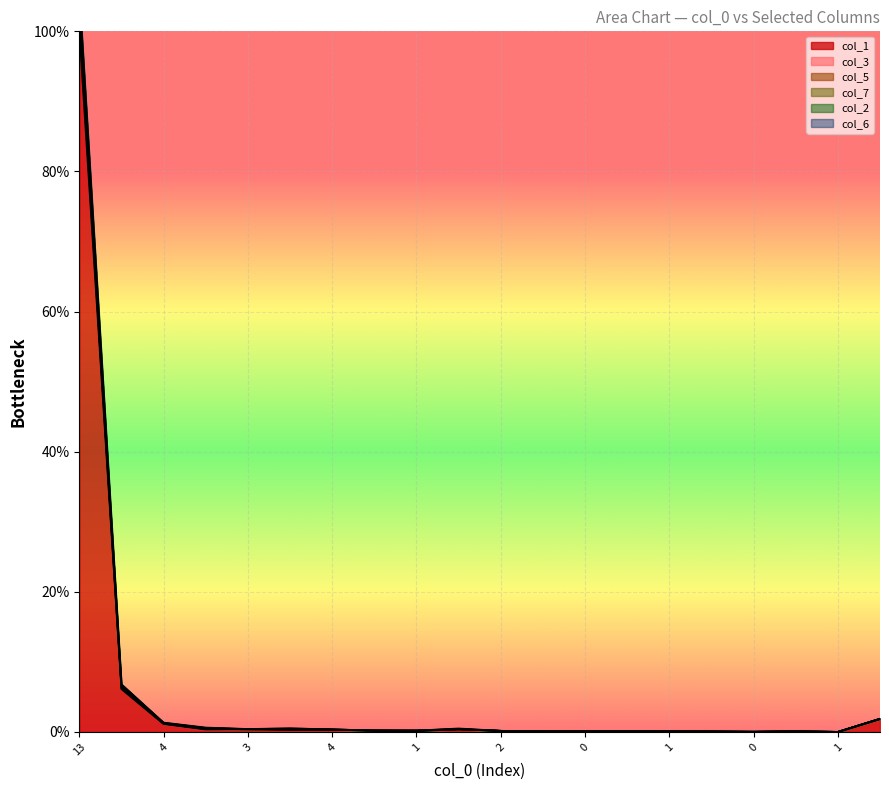

True or false: col_2 has more than 1 points higher than both neighbors.

True